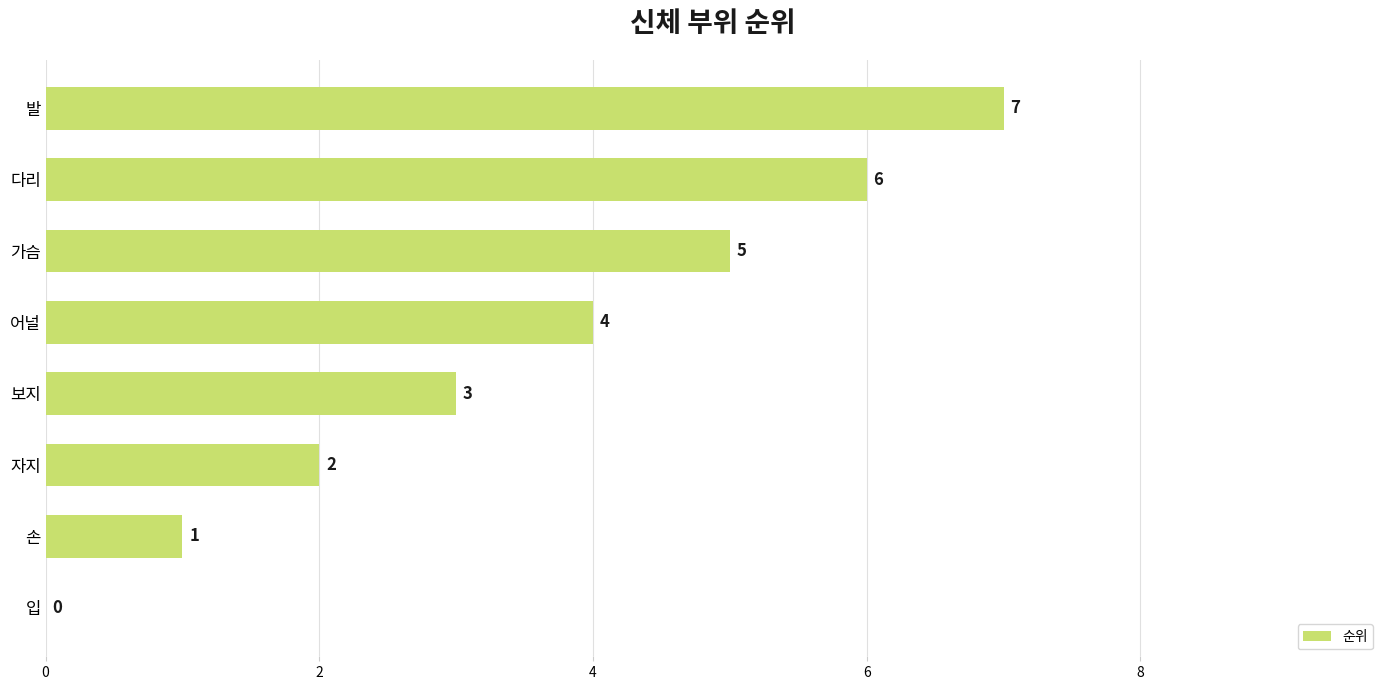

Where is the data nearest to the value 3?

보지